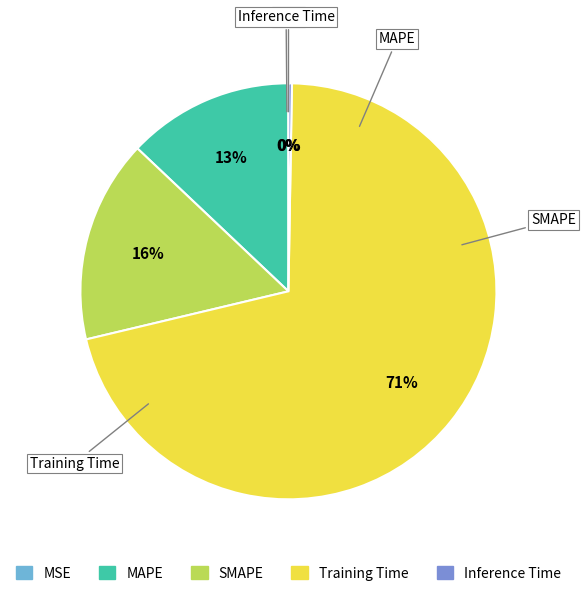

Is Training Time the majority of the pie?

Yes